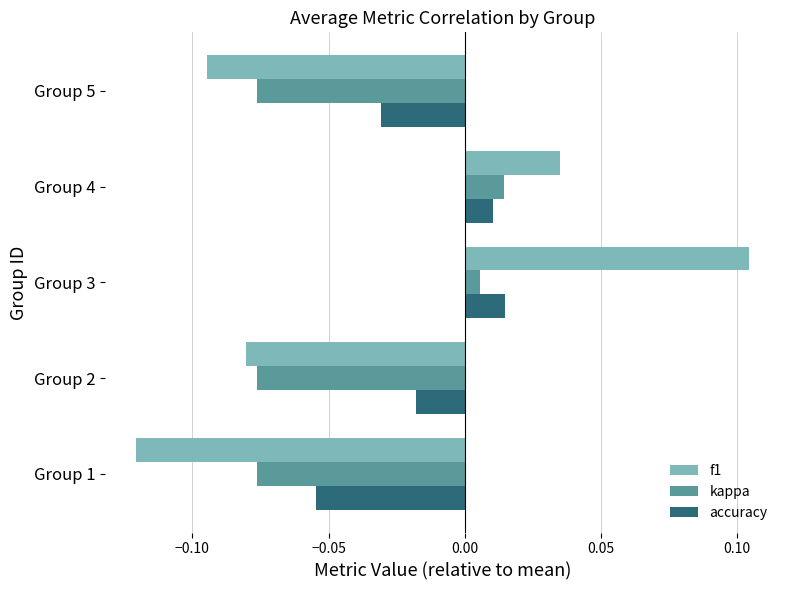

How many positive values does the f1 series have?

2